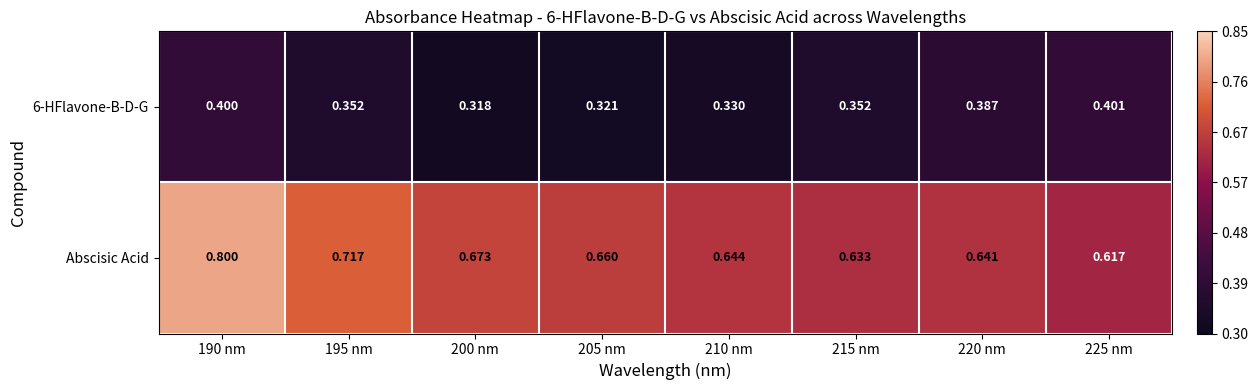

What is the spread (max minus min) of values at 225 nm?

0.2